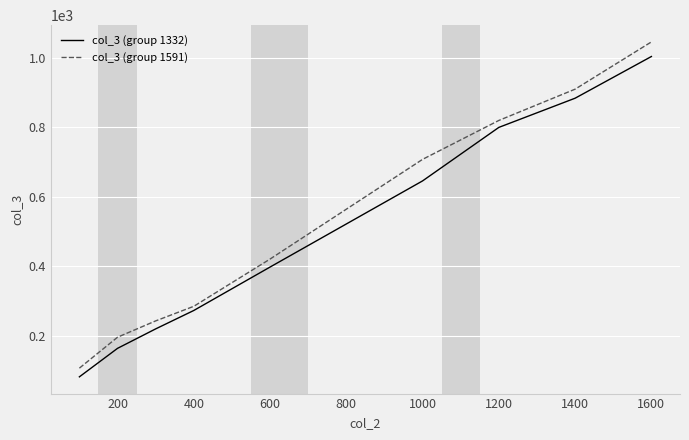

What is the difference between the maximum and minimum values in the col_3 (group 1591) series?

939